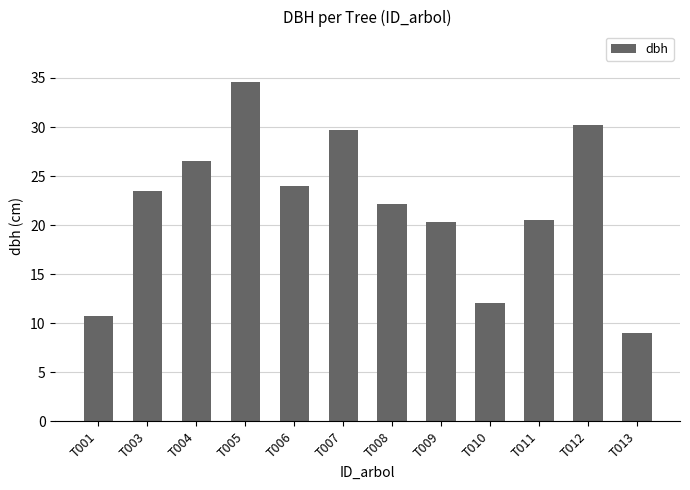

Approximately how many times larger is the value at T013 compared to T005?

0.3